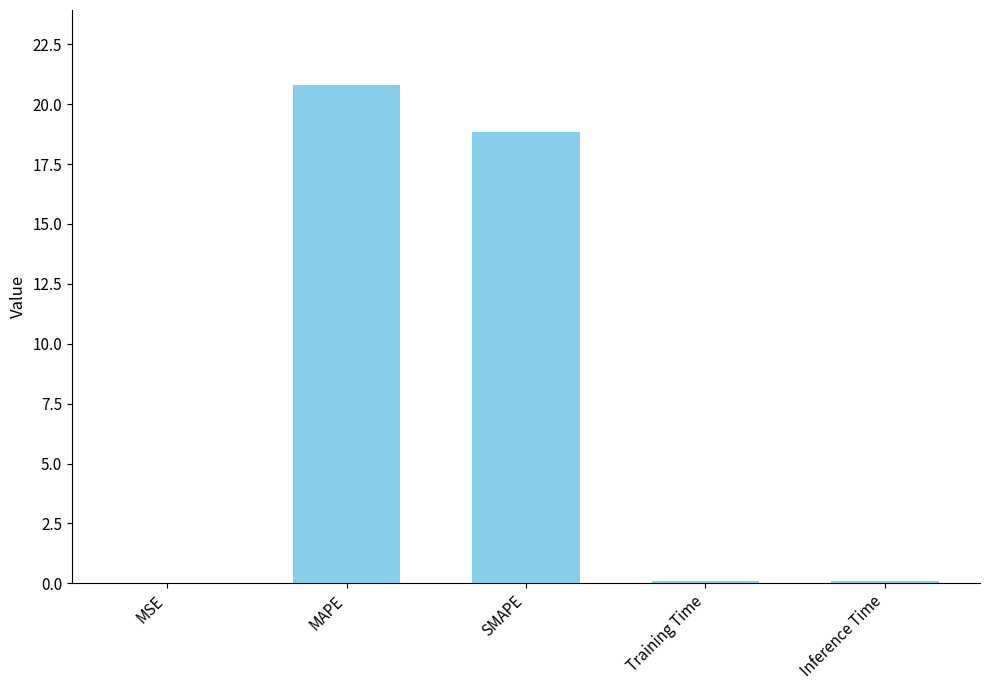

At which category does the chart reach its peak across all series?

MAPE